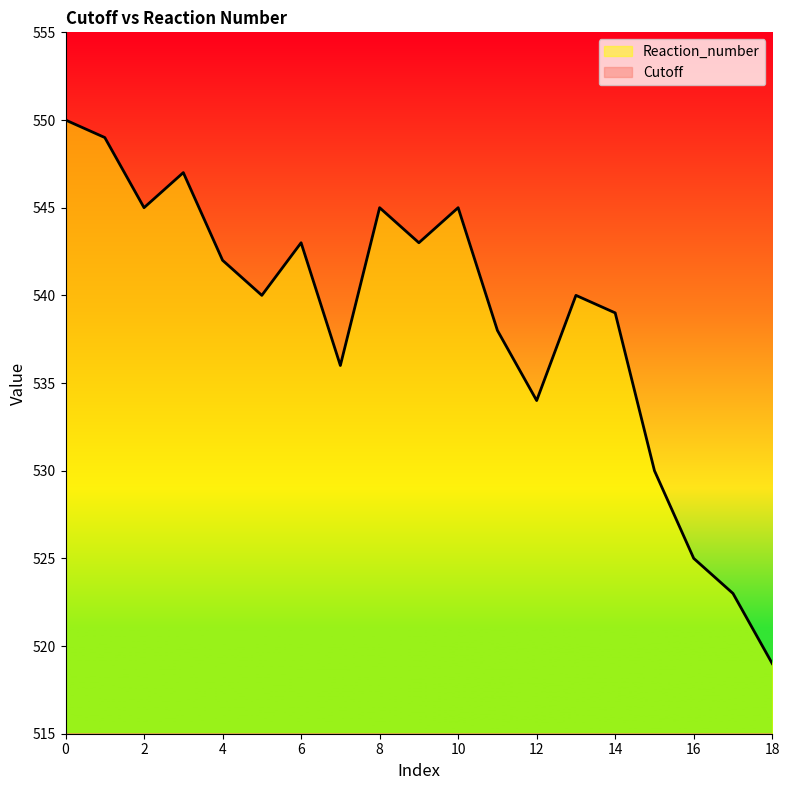

The Reaction_number series shows 550 at 0. True or false?

True